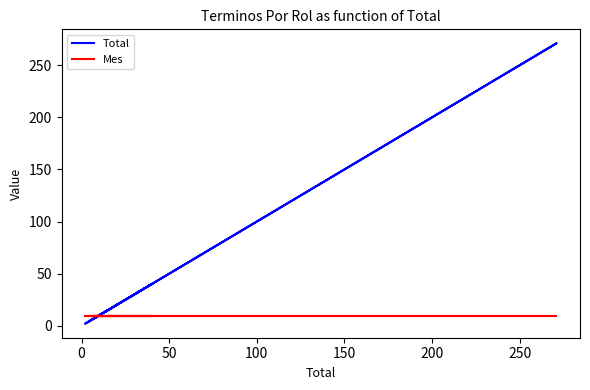

What is the maximum value shown in the chart?

271